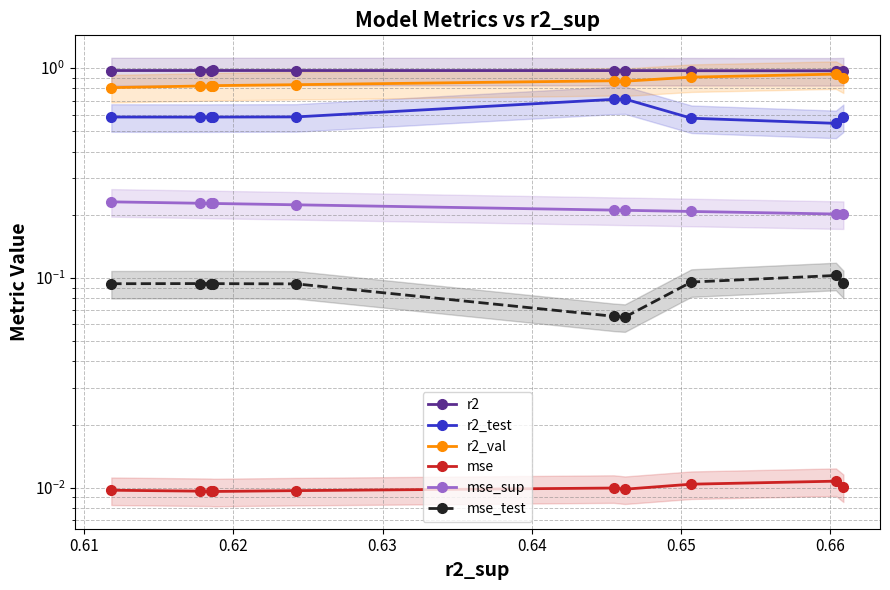

True or false: r2_test and r2_val intersect in this chart.

False